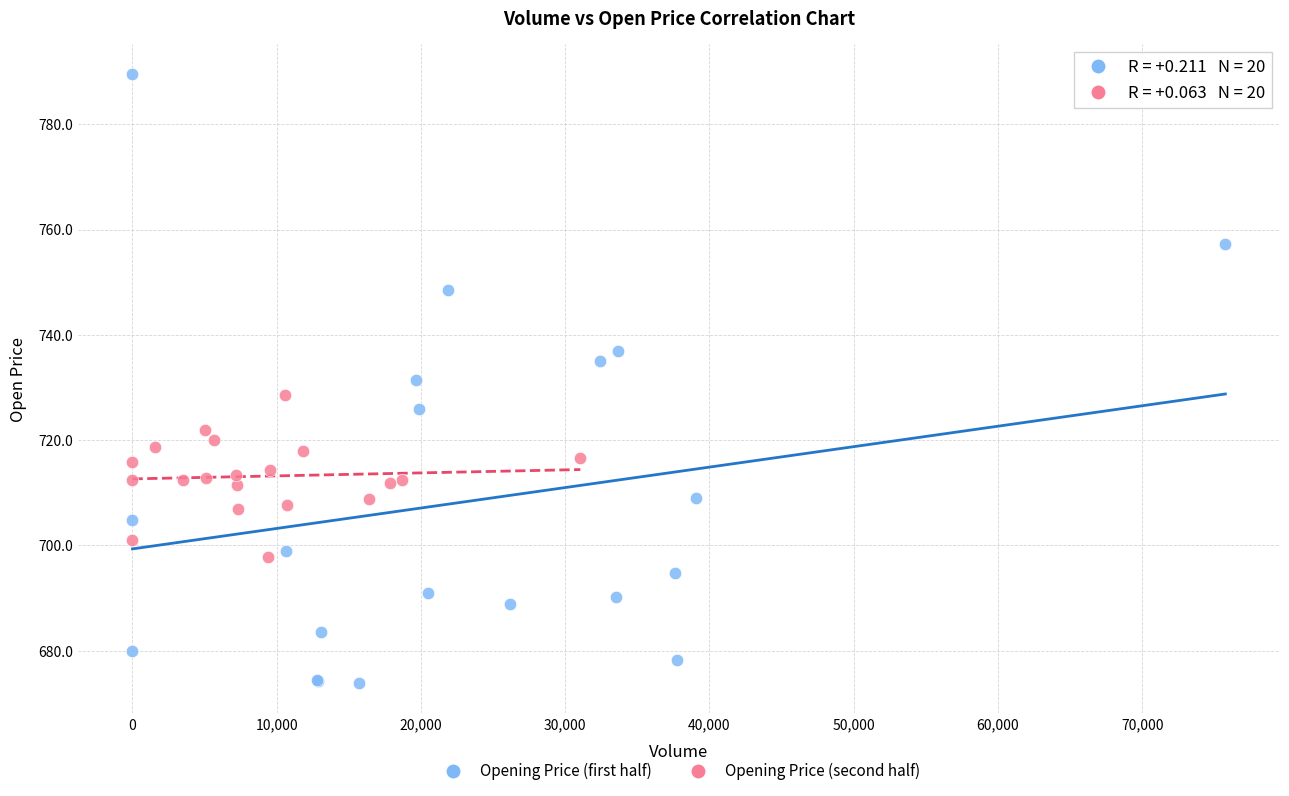

Which series contains the lowest Y value?

Opening Price (first half)